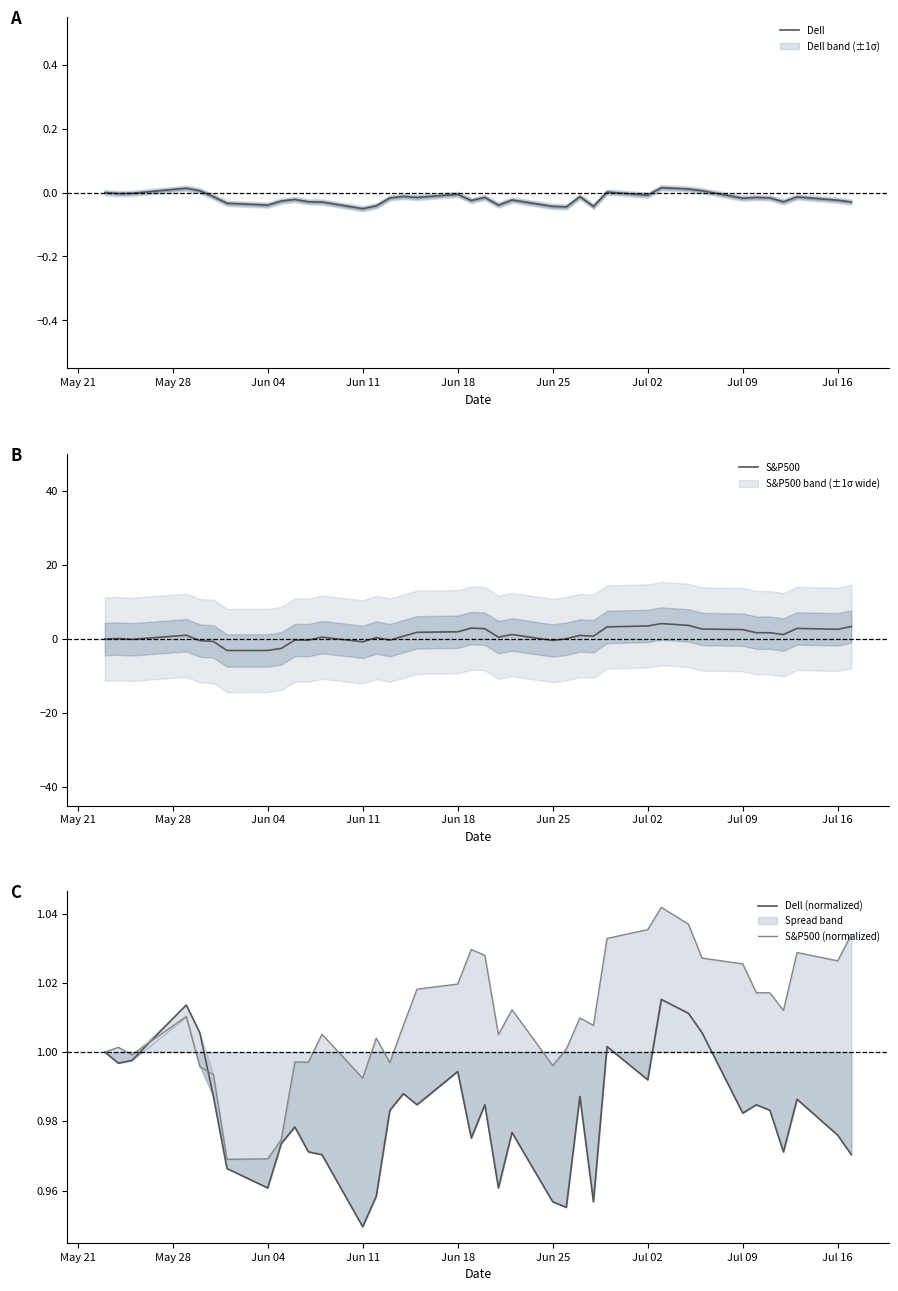

What is the maximum value for S&P500?

4.2